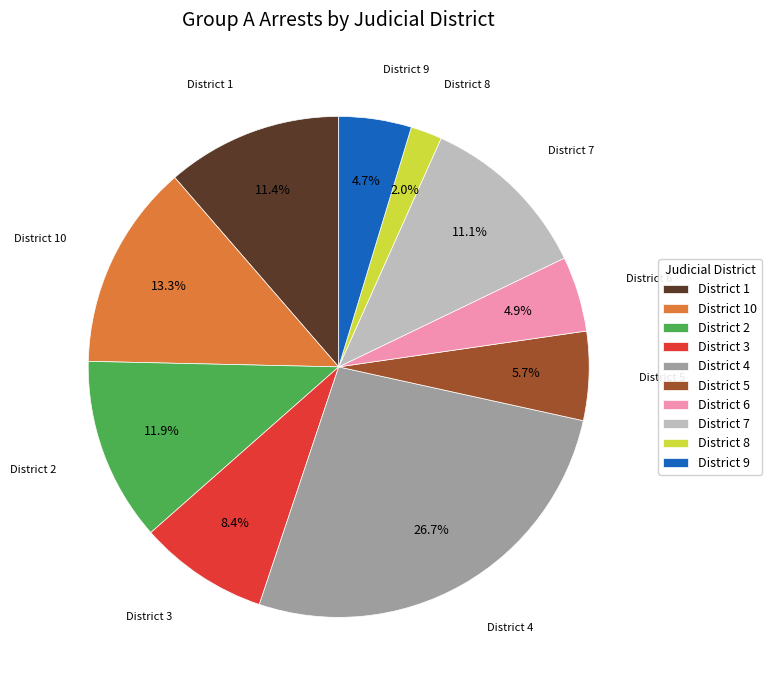

How much of the chart is everything except District 1?

88.6%